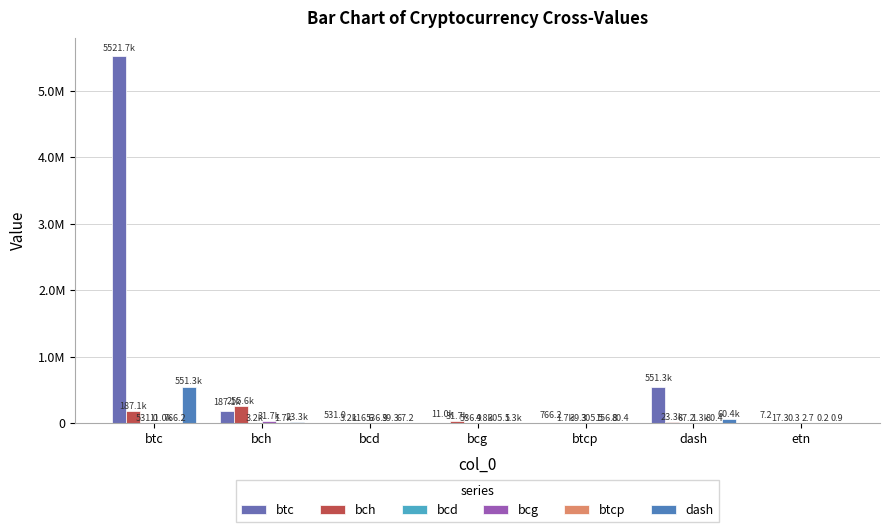

At which label does bch reach its minimum?

etn